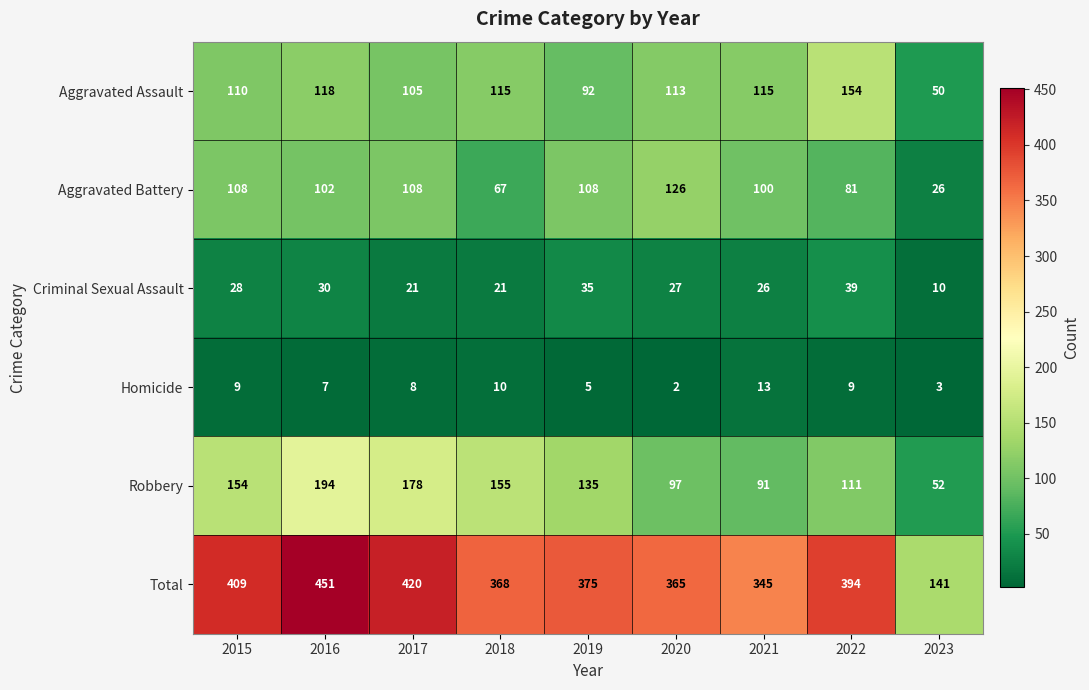

How many data points in Total are less than 375?

4